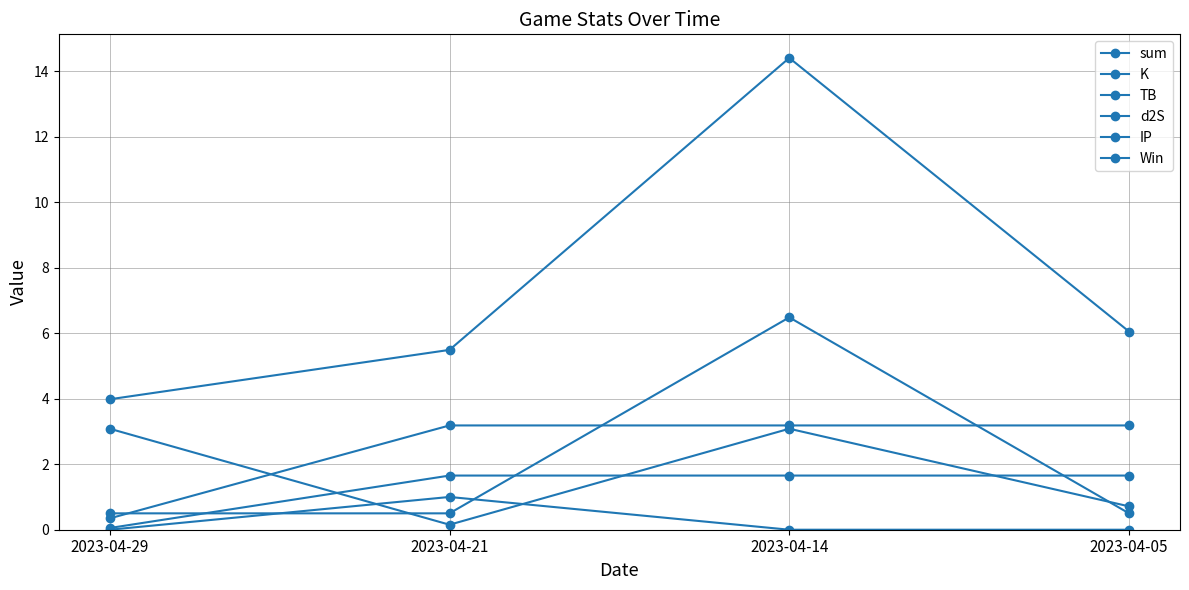

Which has a higher value, 2023-04-14 or 2023-04-05?

2023-04-14